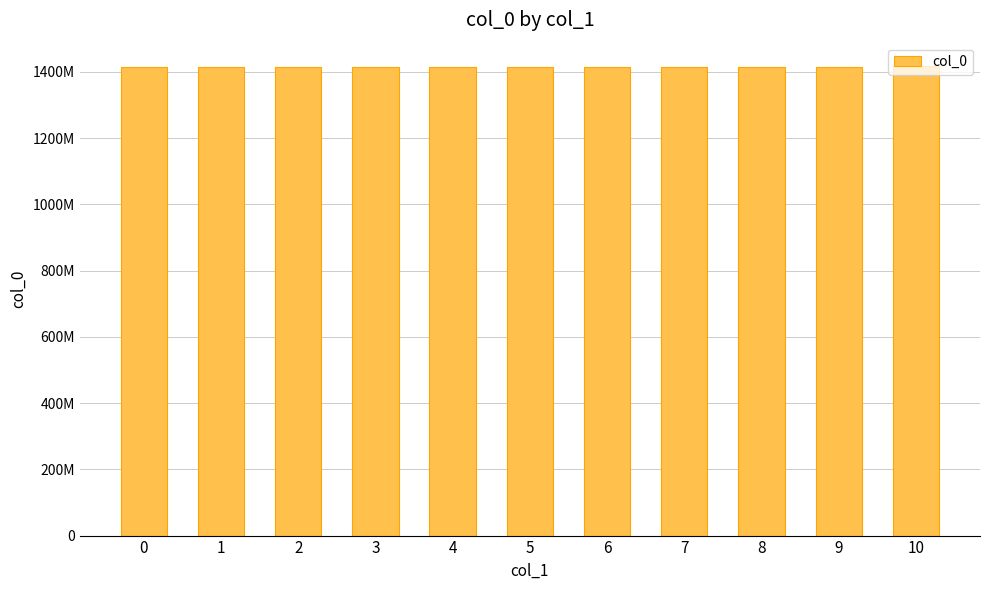

Are the bars horizontal?

No